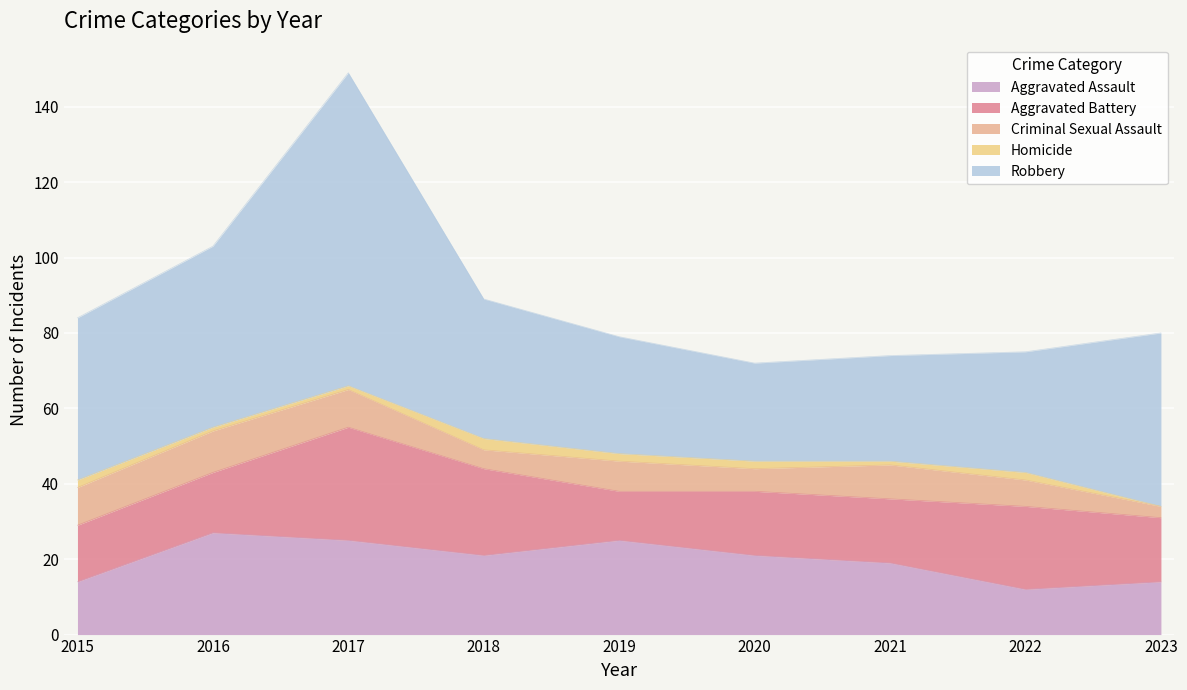

In Robbery, how many points are lower than both neighbors (excluding endpoints)?

1